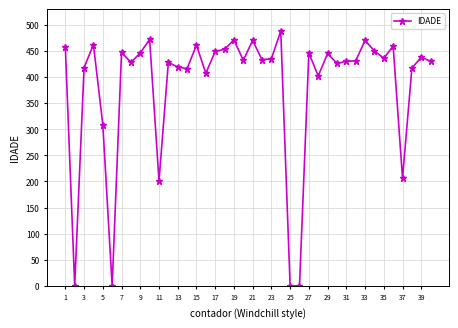

What is the difference between the maximum and second lowest values?

488